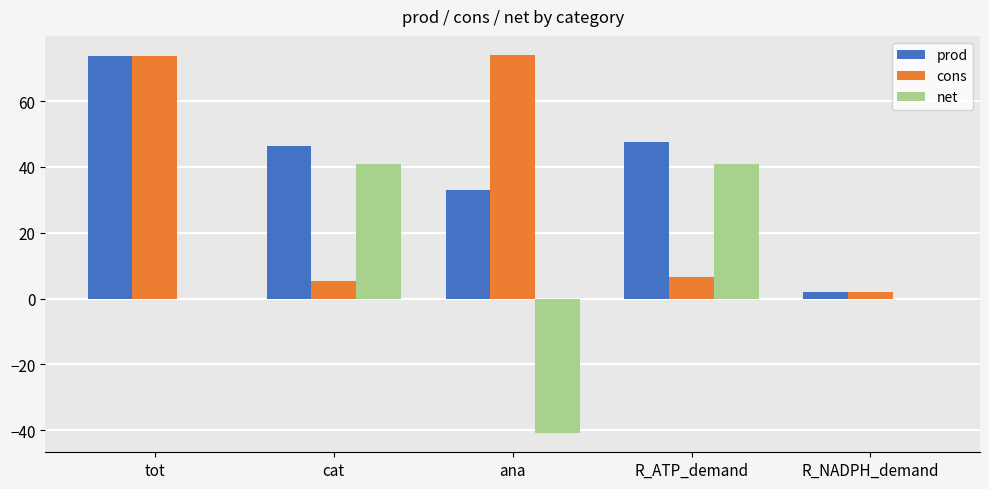

Which series has the largest total across all categories?

prod